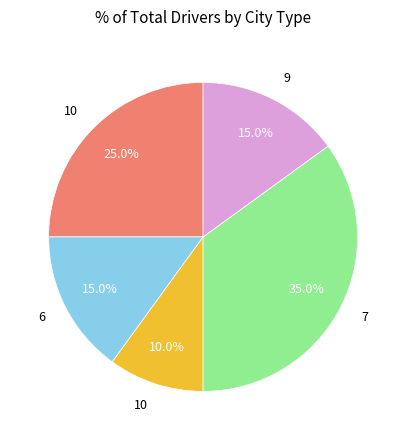

Does any single category account for the majority?

No